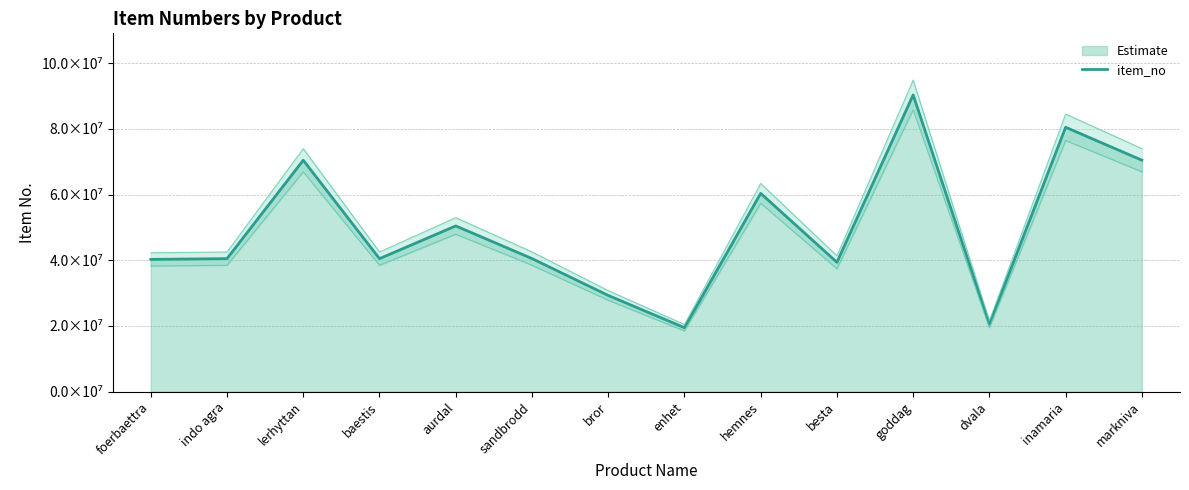

At which label is the value closest to 54916119?

aurdal